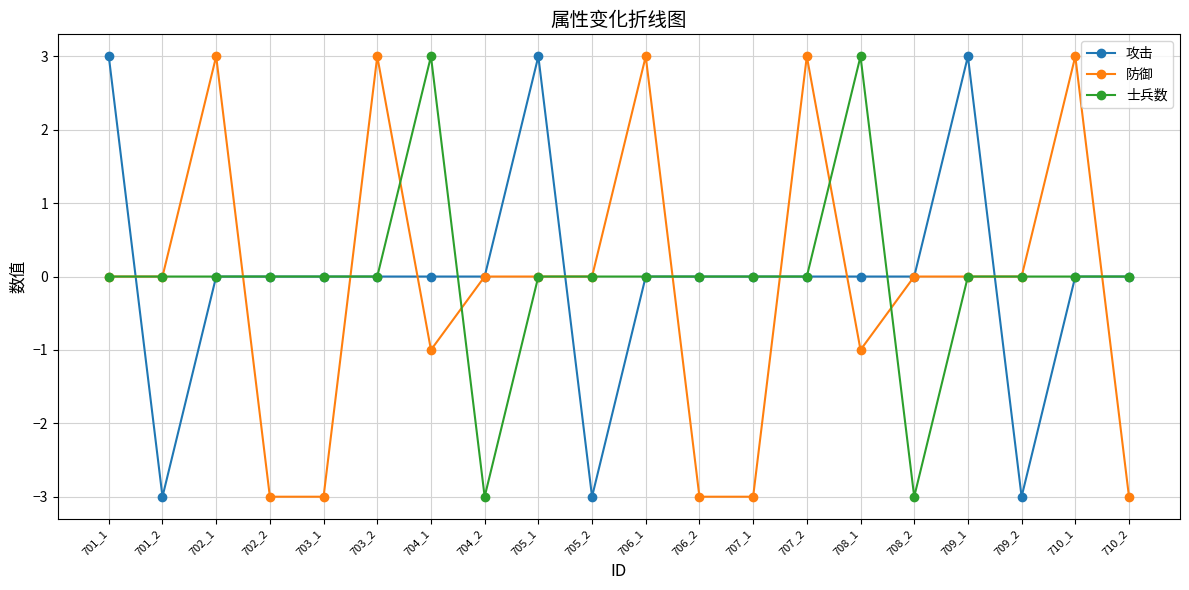

What is the highest value of the 士兵数 series?

3